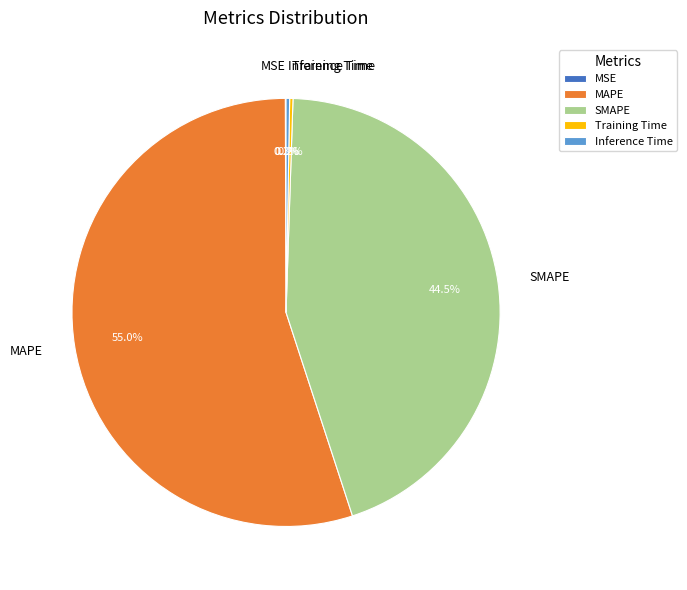

To the nearest percent, what is the difference between the largest and smallest slice percentages?

55%